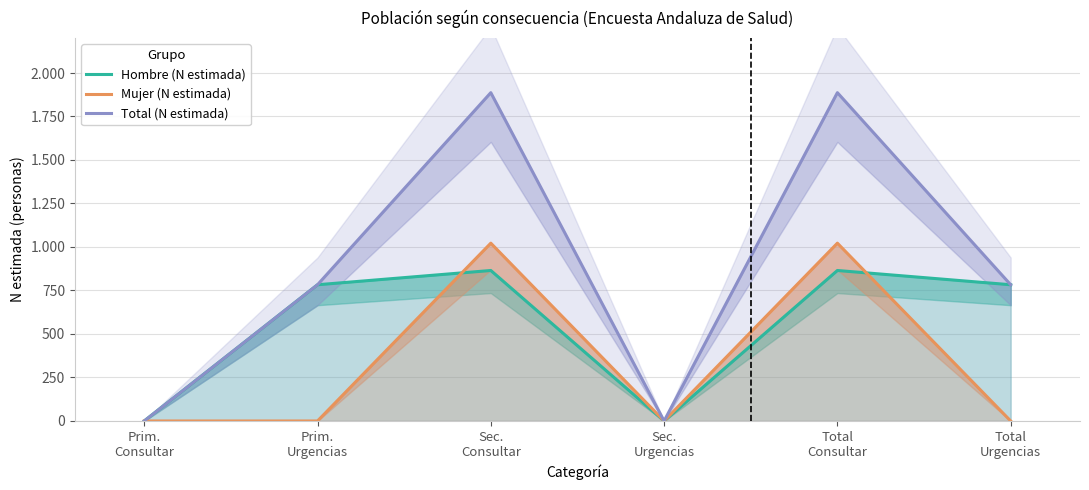

Reading left to right, list all the values displayed in this chart.

Hombre (N estimada): 0	783	865	0	865	783
Mujer (N estimada): 0	0	1022	0	1022	0
Total (N estimada): 0	783	1887	0	1887	783